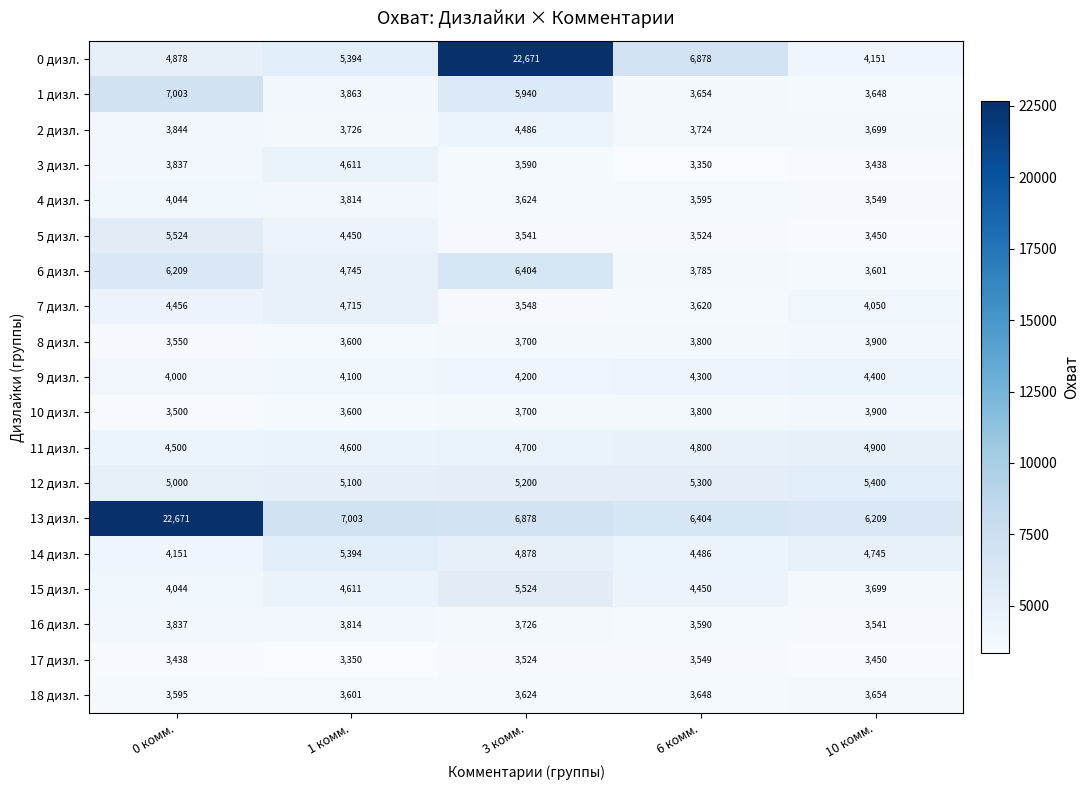

At how many categories does at least one series exceed 16730?

2